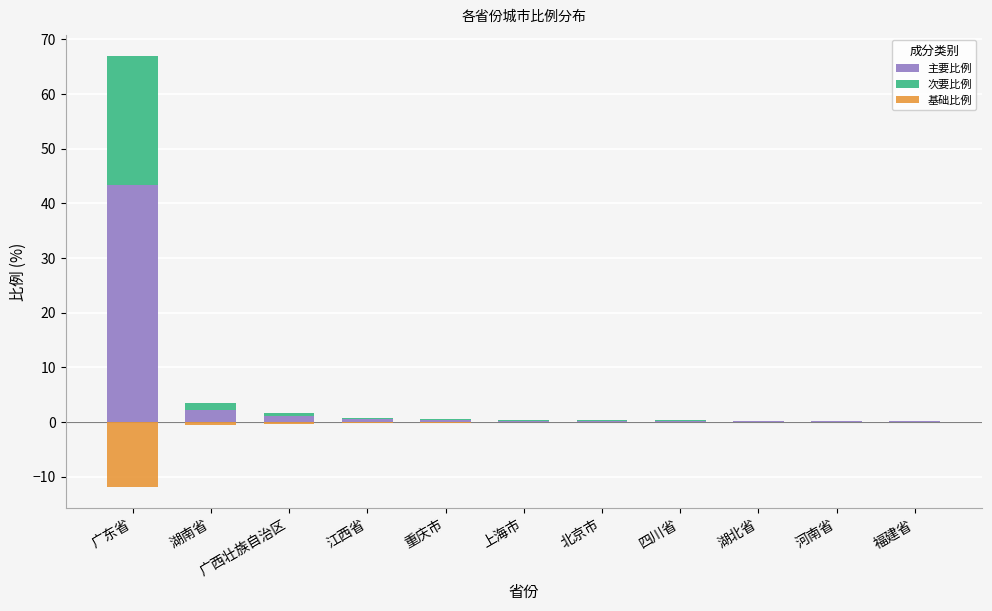

What are all the series names shown in the legend?

主要比例, 次要比例, 基础比例